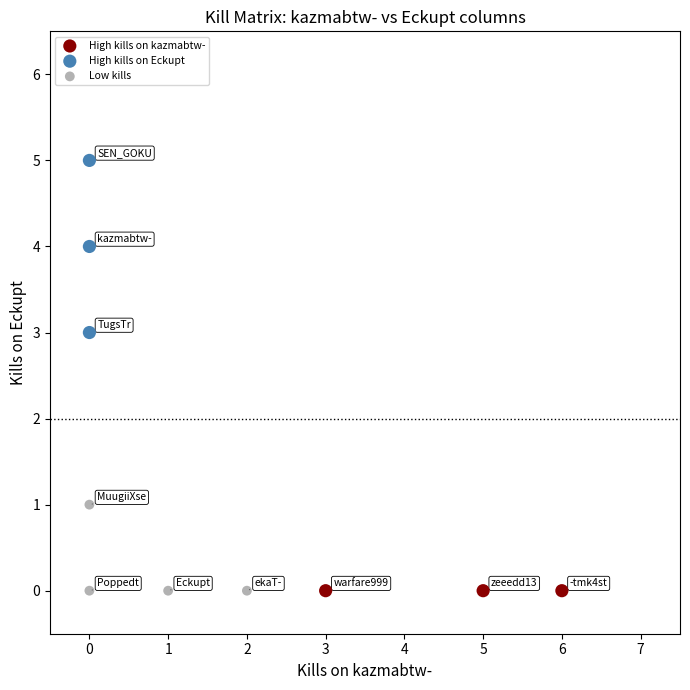

Which series reaches the maximum Y coordinate?

High kills on Eckupt